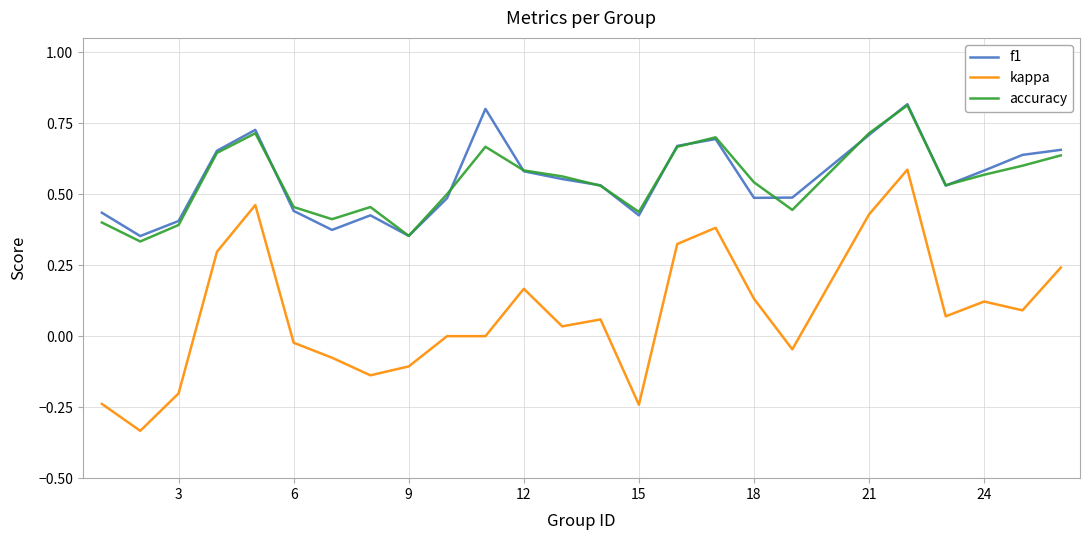

Which series has the widest spread of values?

kappa